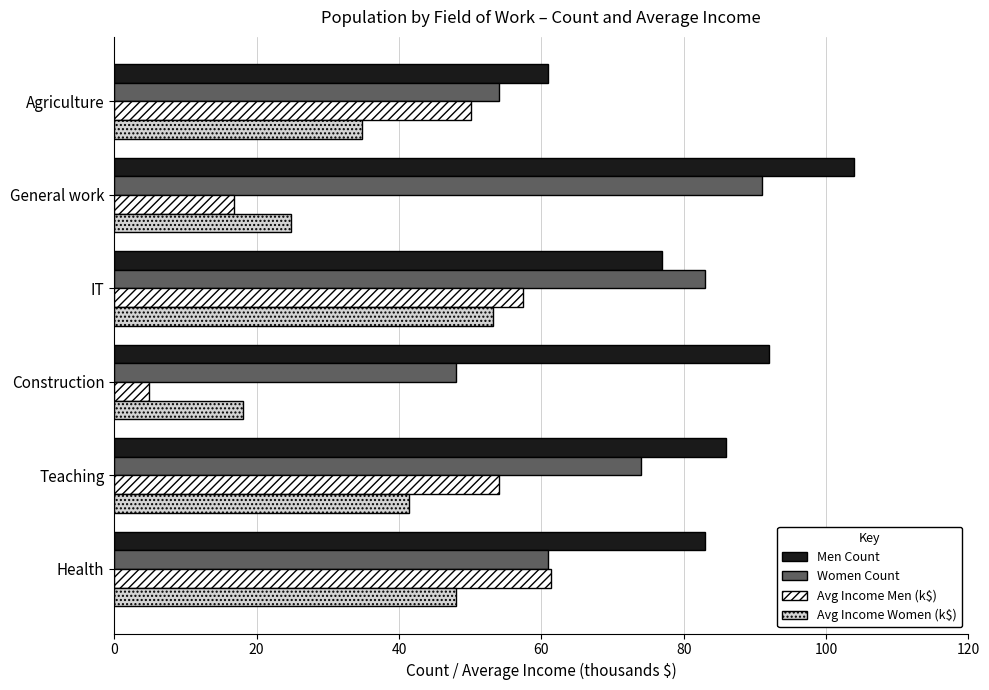

Is it true that Avg Income Women (k$) equals 40.3 at General work?

False